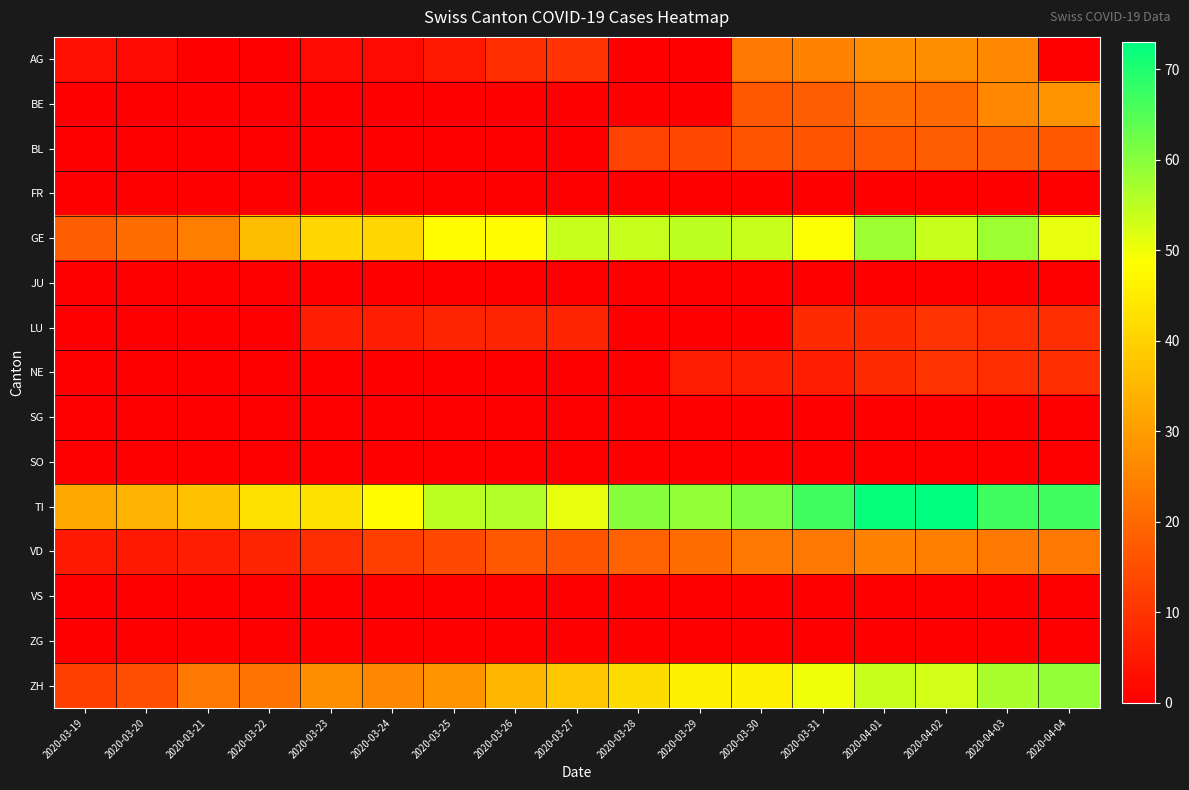

At how many categories does at least one series exceed 40?

14